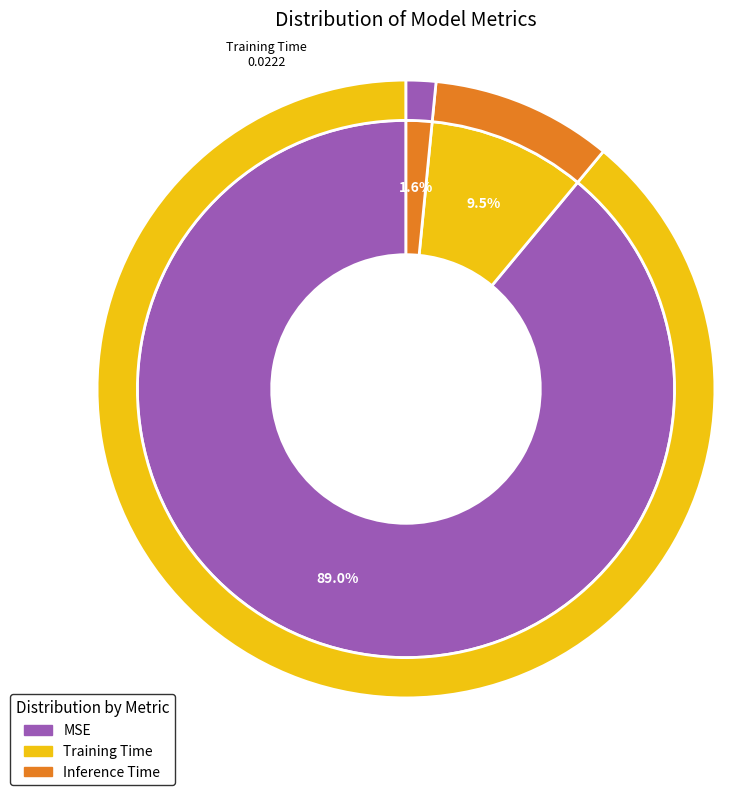

What percentage is the Inference Time slice, to the nearest percent?

2%